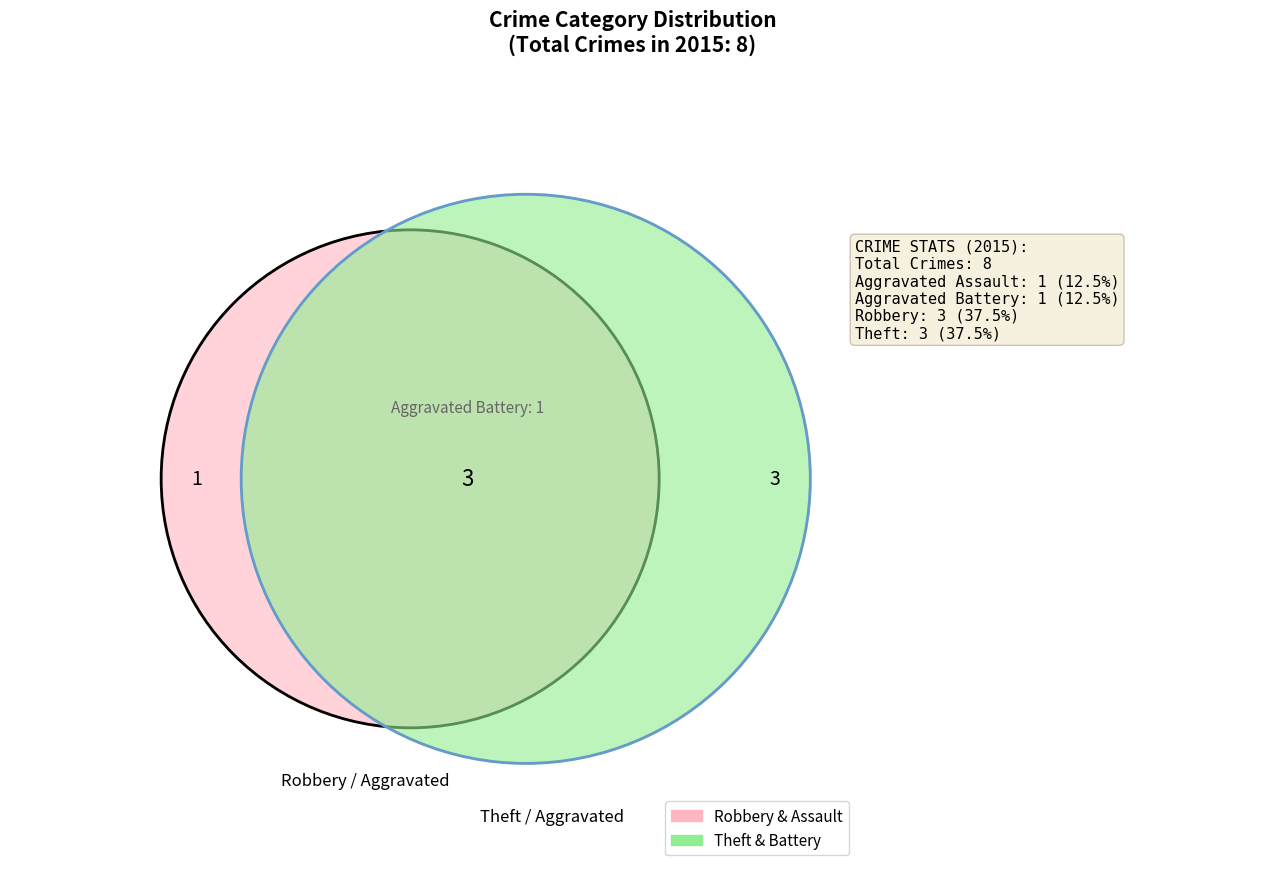

How many slices are in this pie chart?

4